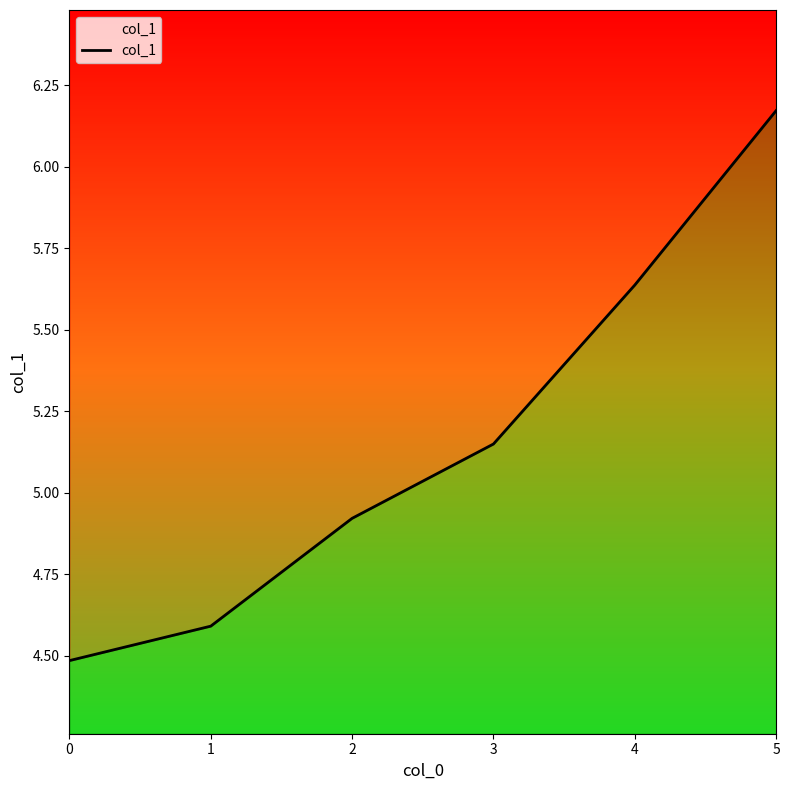

What is the difference between the maximum and minimum values?

1.7